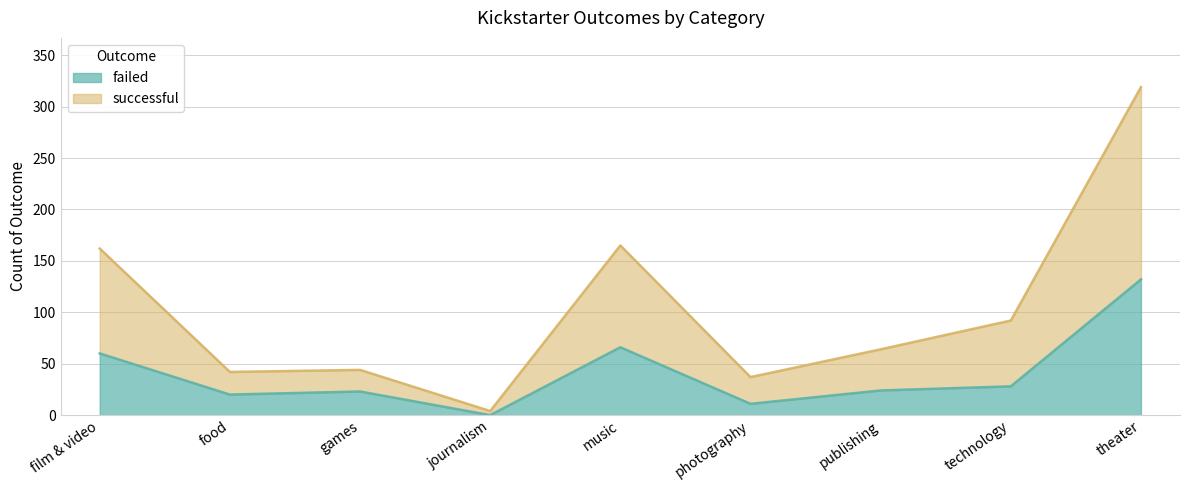

Is it true that failed equals 0 at journalism?

True